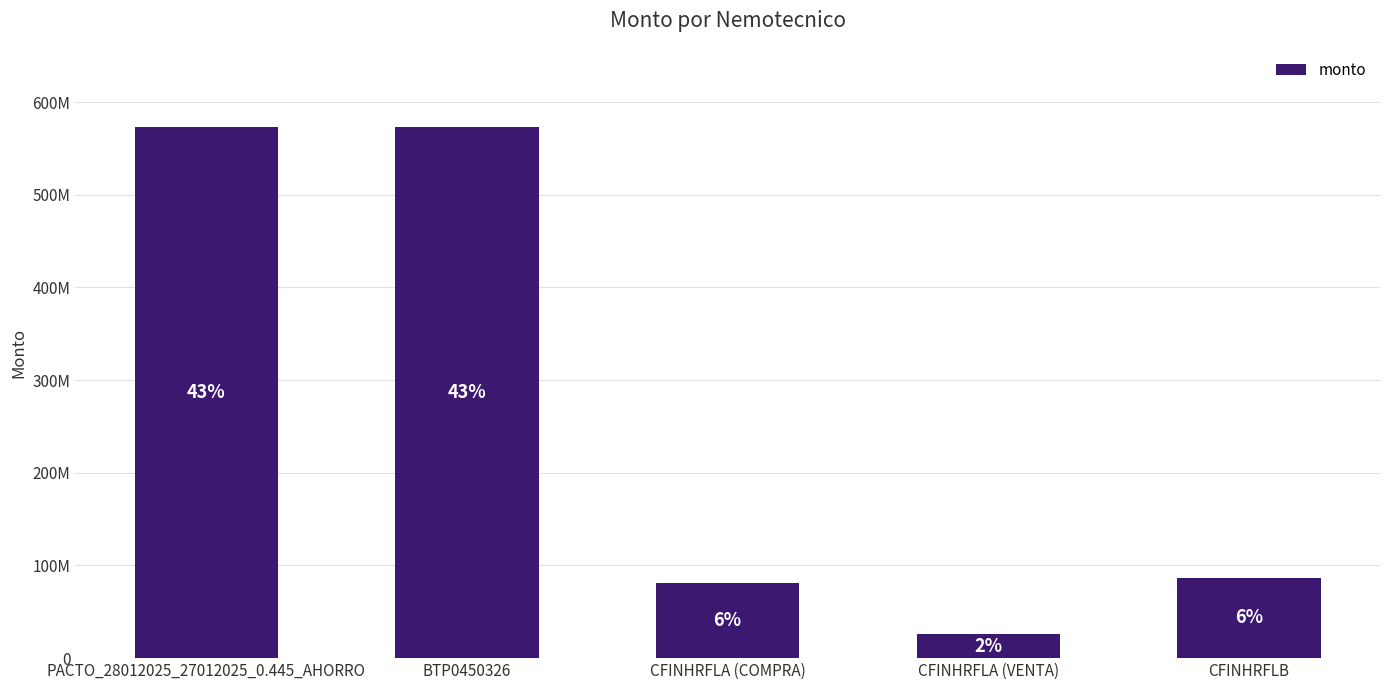

What is the greatest value displayed?

572613337